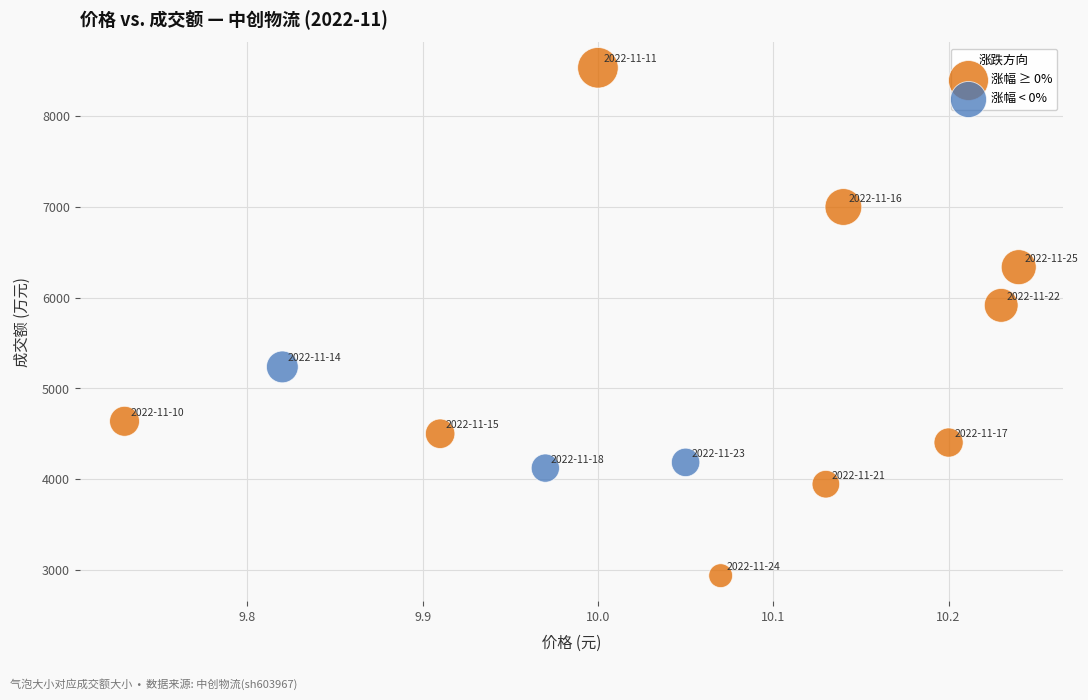

Which series has the widest spread of Y values?

涨幅 ≥ 0%